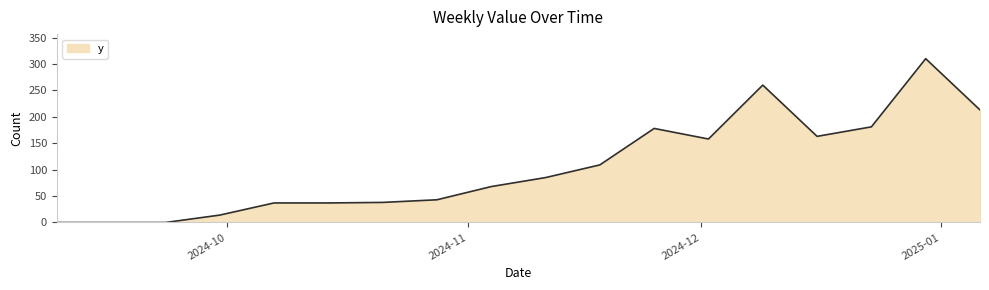

What is the difference between the maximum and minimum values?

310